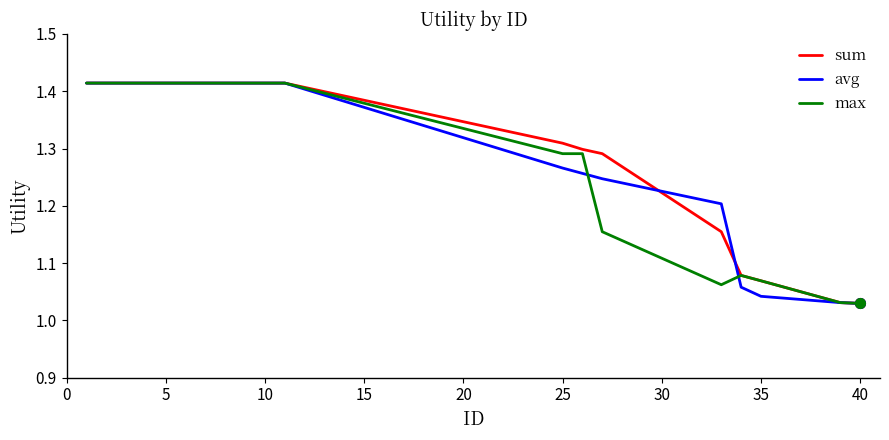

What is the maximum value for sum?

1.4